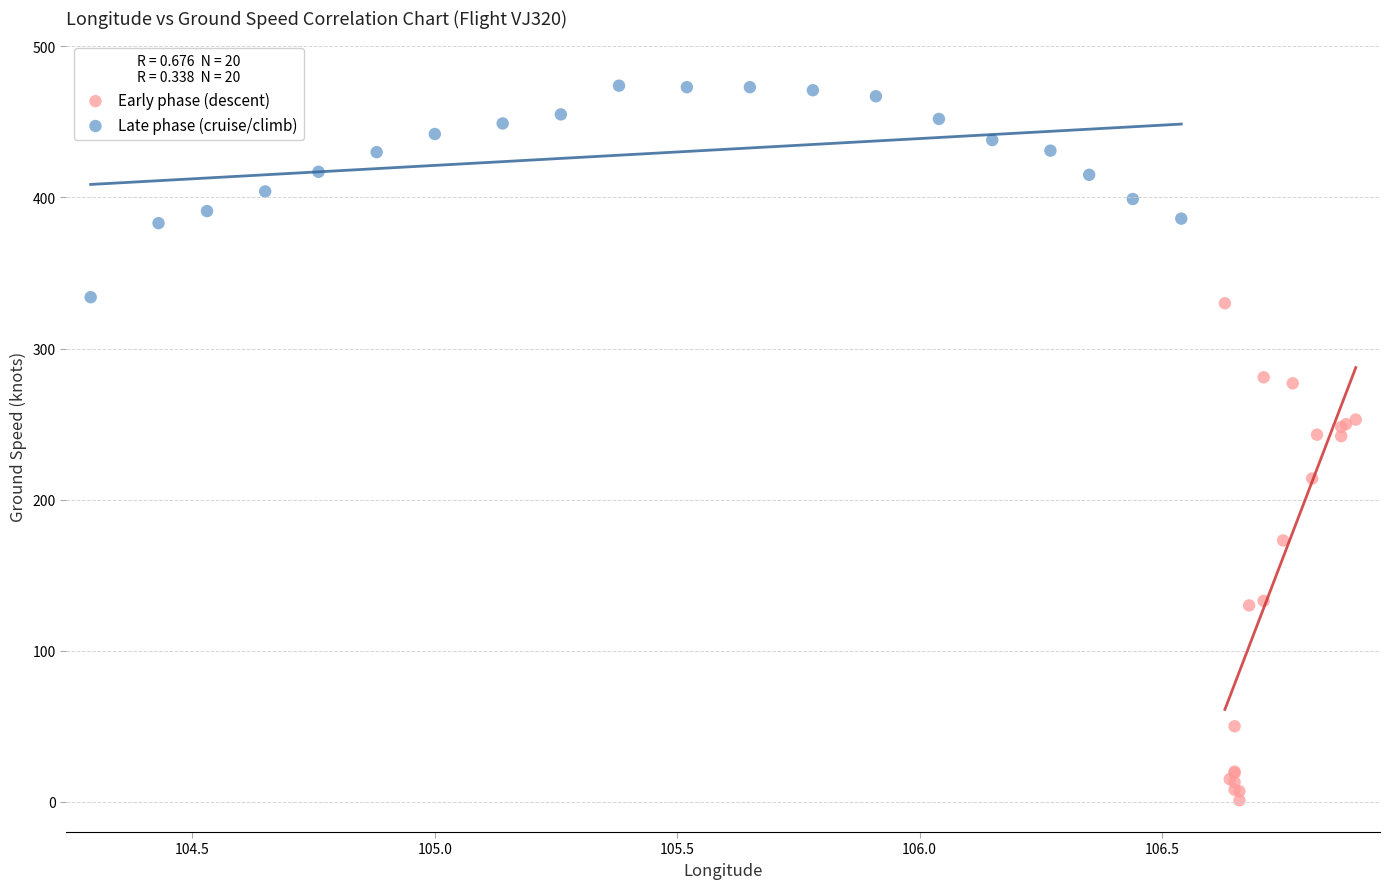

Which series reaches the maximum Y coordinate?

Late phase (cruise/climb)